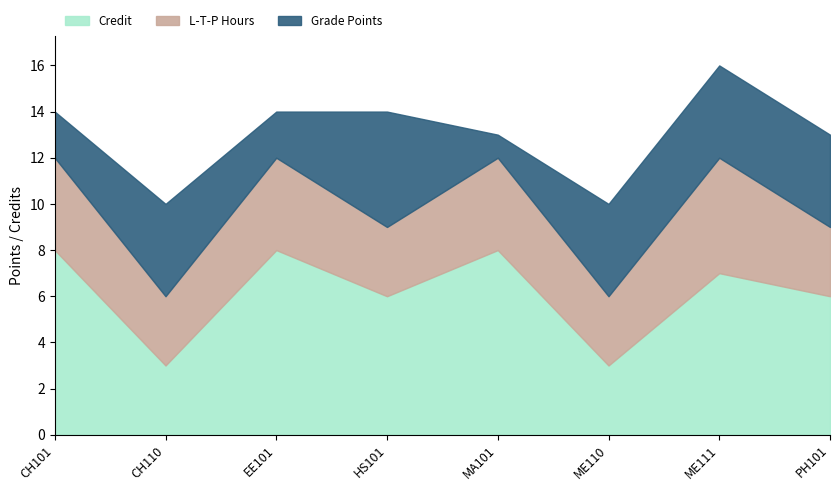

Count the L-T-P Hours values in the range 3 to 4.

7